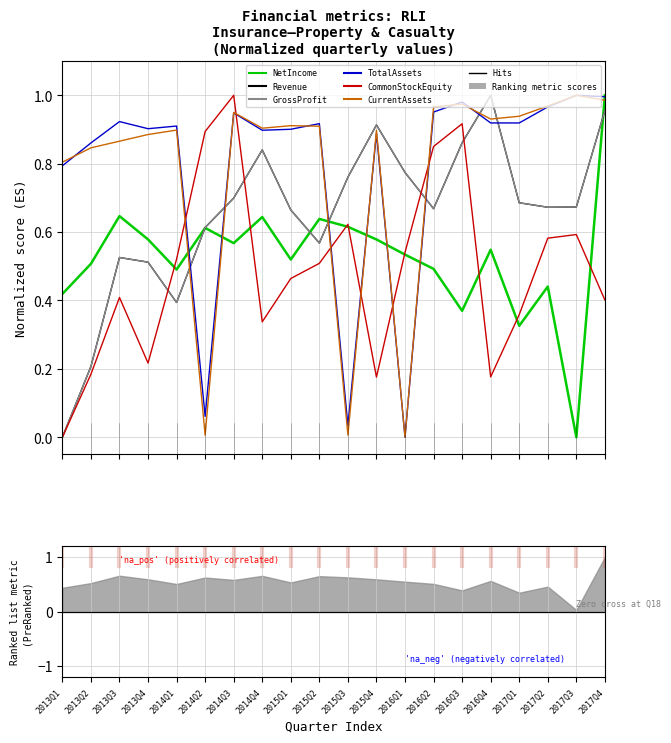

Which series has the largest range (max minus min)?

NetIncome